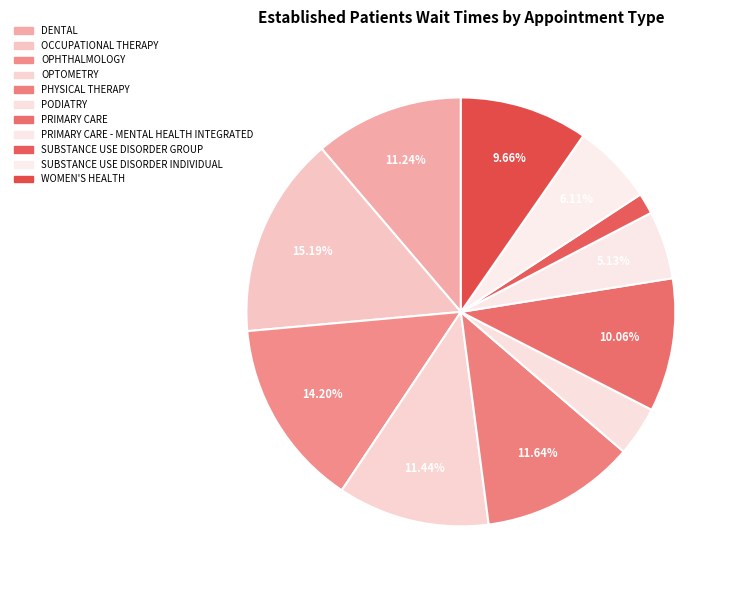

To the nearest percent, what is the difference between the OPTOMETRY and OCCUPATIONAL THERAPY slice percentages?

4%